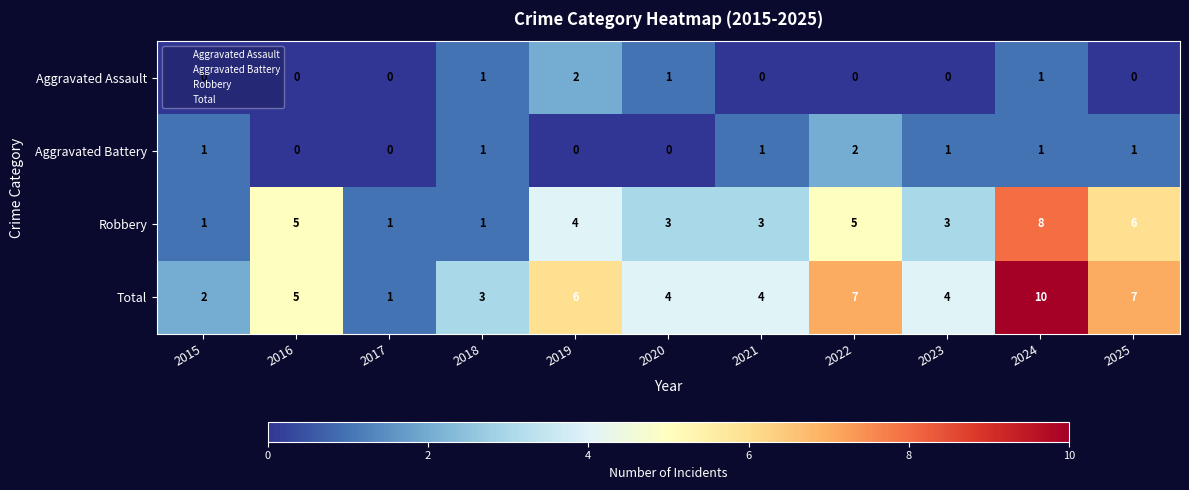

What value does the Robbery series have at 2020?

3